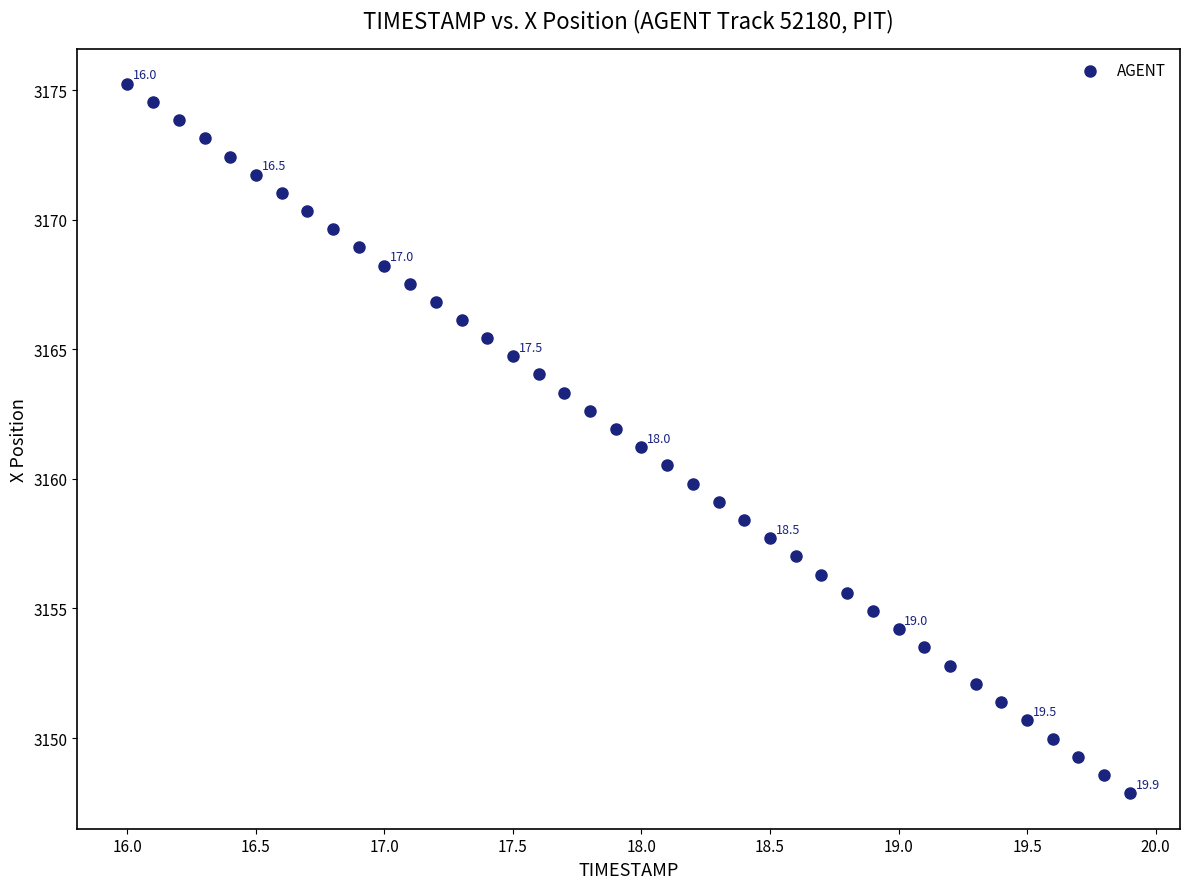

What is the range of X values (max minus min)?

3.9